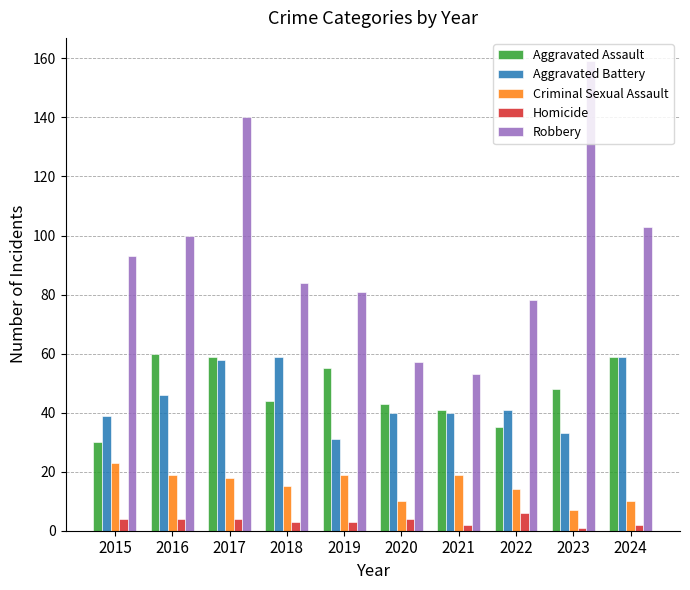

At 2016, list the series in order from largest to smallest.

Robbery, Aggravated Assault, Aggravated Battery, Criminal Sexual Assault, Homicide